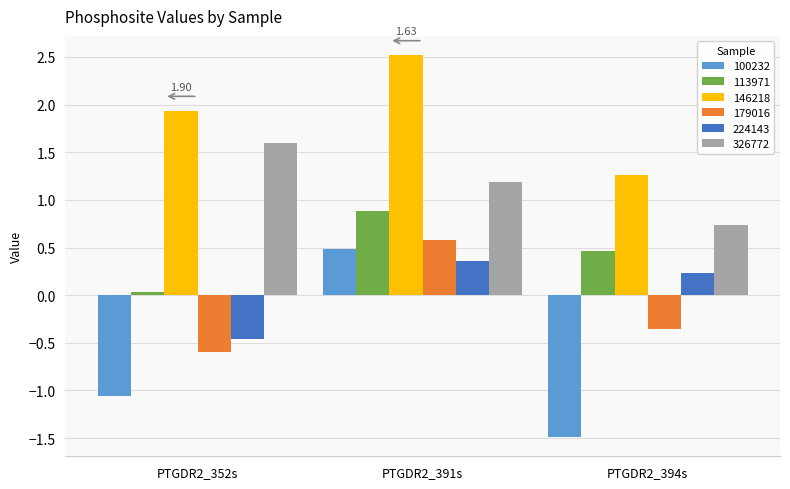

Is it true that 146218 equals 2.5 at PTGDR2_391s?

True